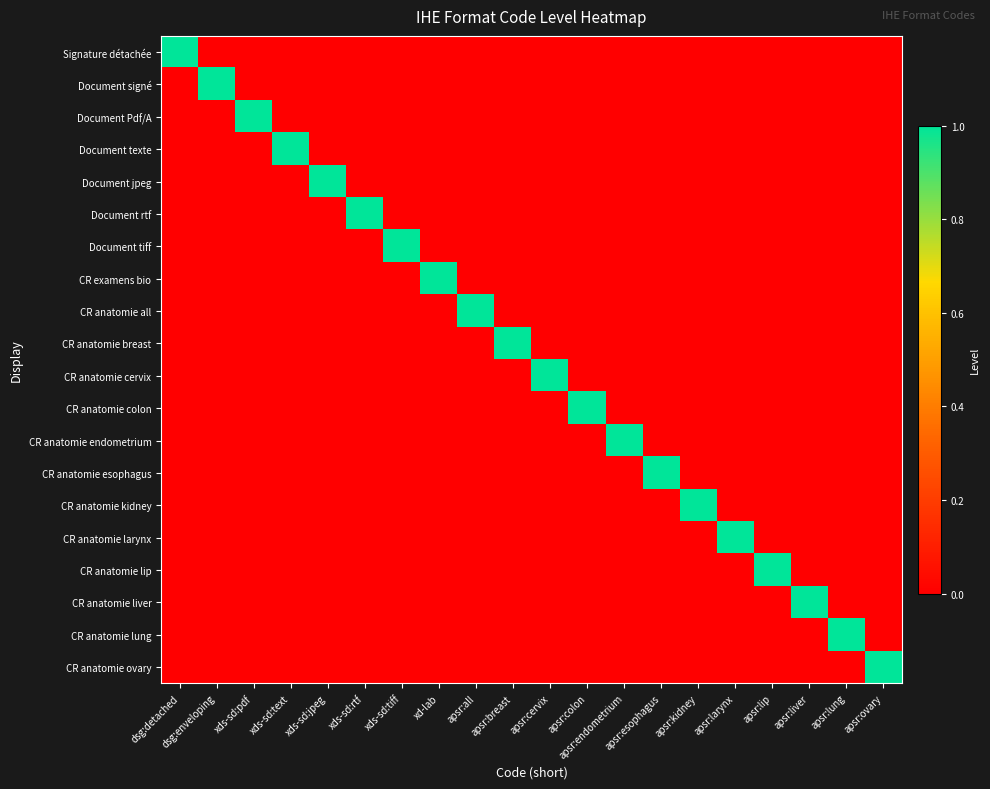

At dsg:enveloping, list the series in order from smallest to largest.

Signature détachée, Document Pdf/A, Document texte, Document jpeg, Document rtf, Document tiff, CR examens bio, CR anatomie all, CR anatomie breast, CR anatomie cervix, CR anatomie colon, CR anatomie endometrium, CR anatomie esophagus, CR anatomie kidney, CR anatomie larynx, CR anatomie lip, CR anatomie liver, CR anatomie lung, CR anatomie ovary, Document signé